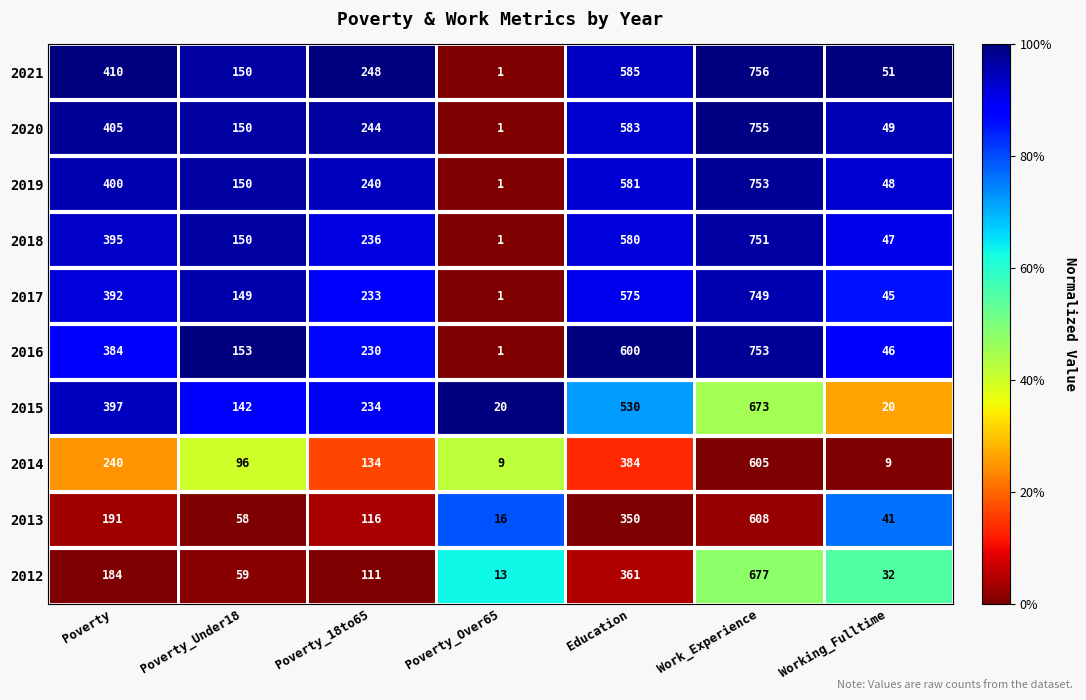

At which category is the sum across all series the highest?

Work_Experience